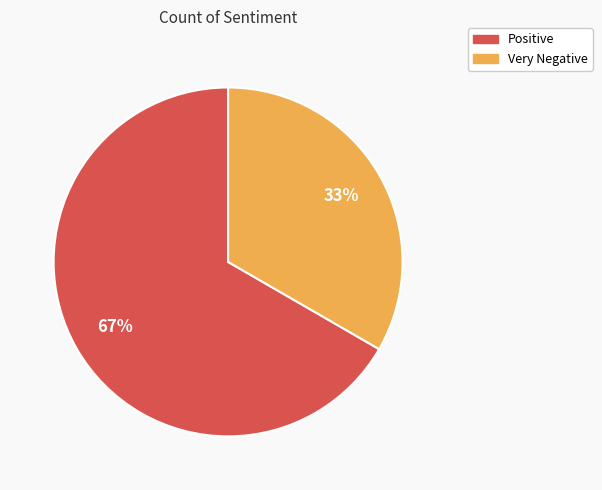

Is the sum of Very Negative and Positive greater than half?

Yes